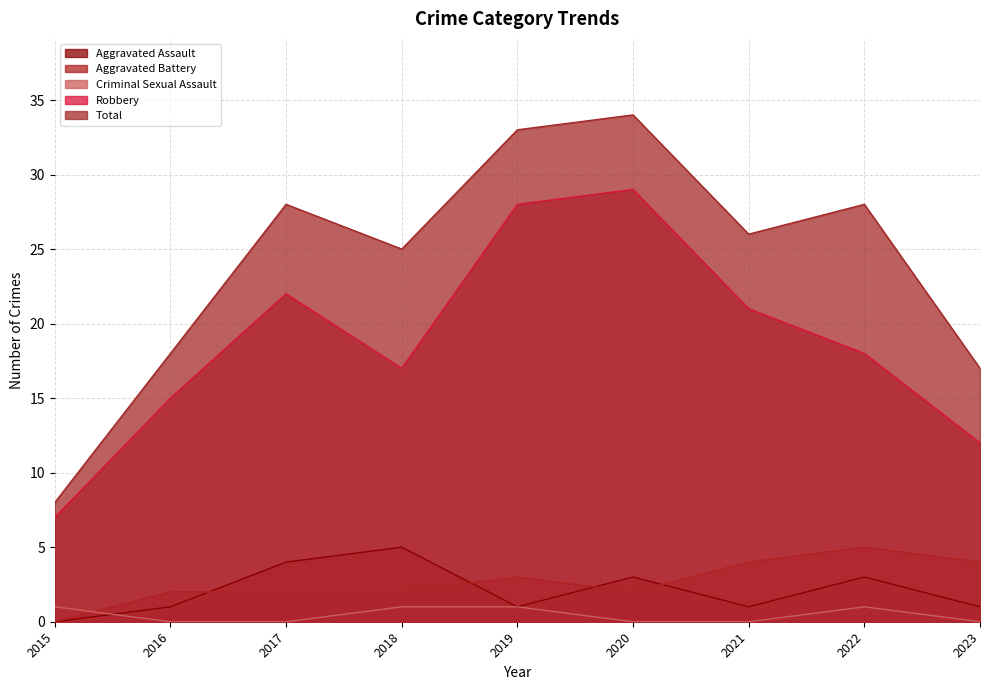

How many data points in Criminal Sexual Assault are above 0?

4